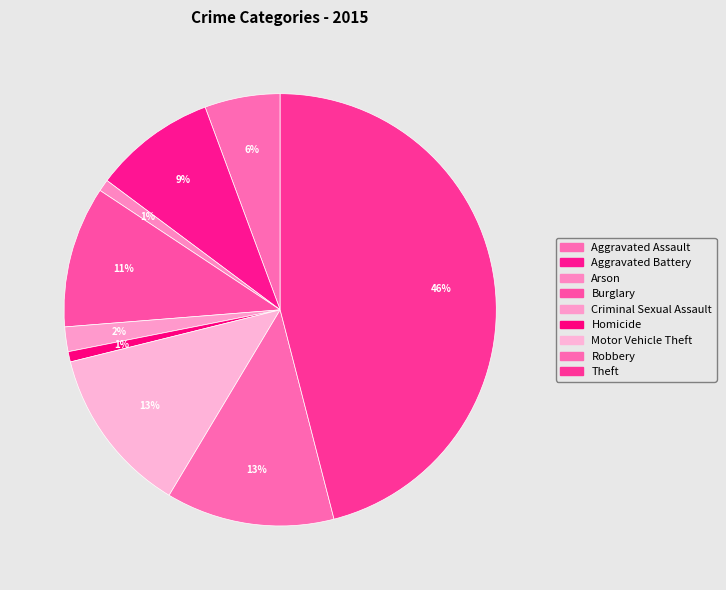

Count the number of slices in the pie.

9